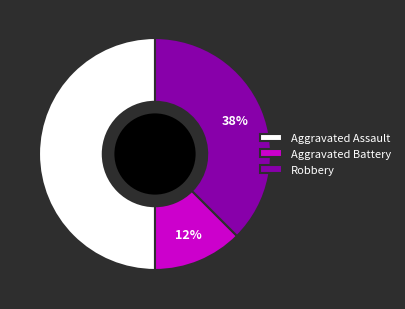

Between Robbery and Aggravated Assault, which is larger?

Aggravated Assault